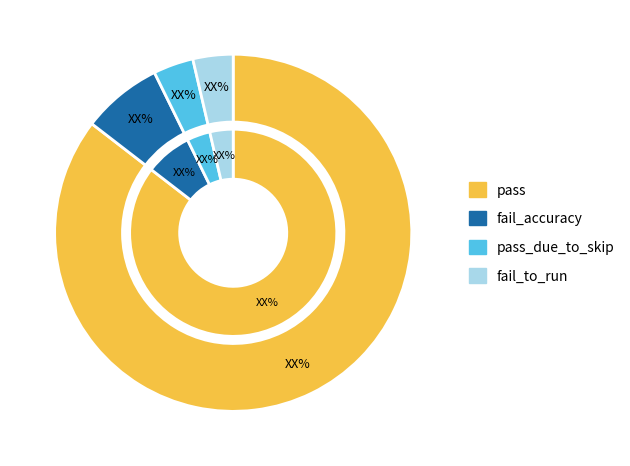

The pass slice represents 85% of the pie. True or false?

True